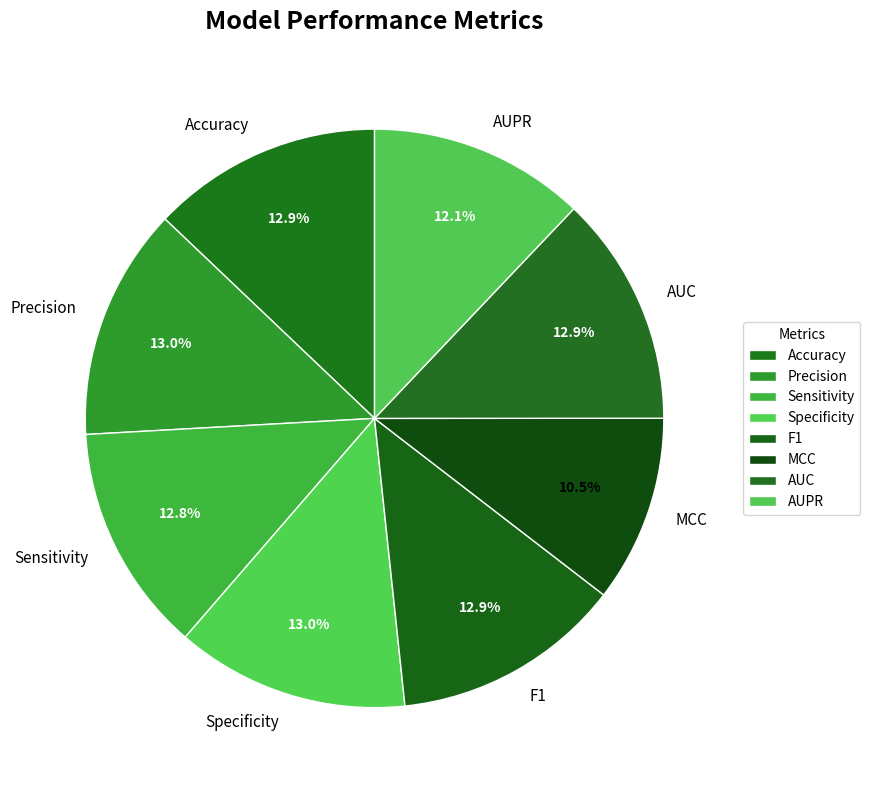

To the nearest percent, what is the difference between the Accuracy and AUPR slice percentages?

1%